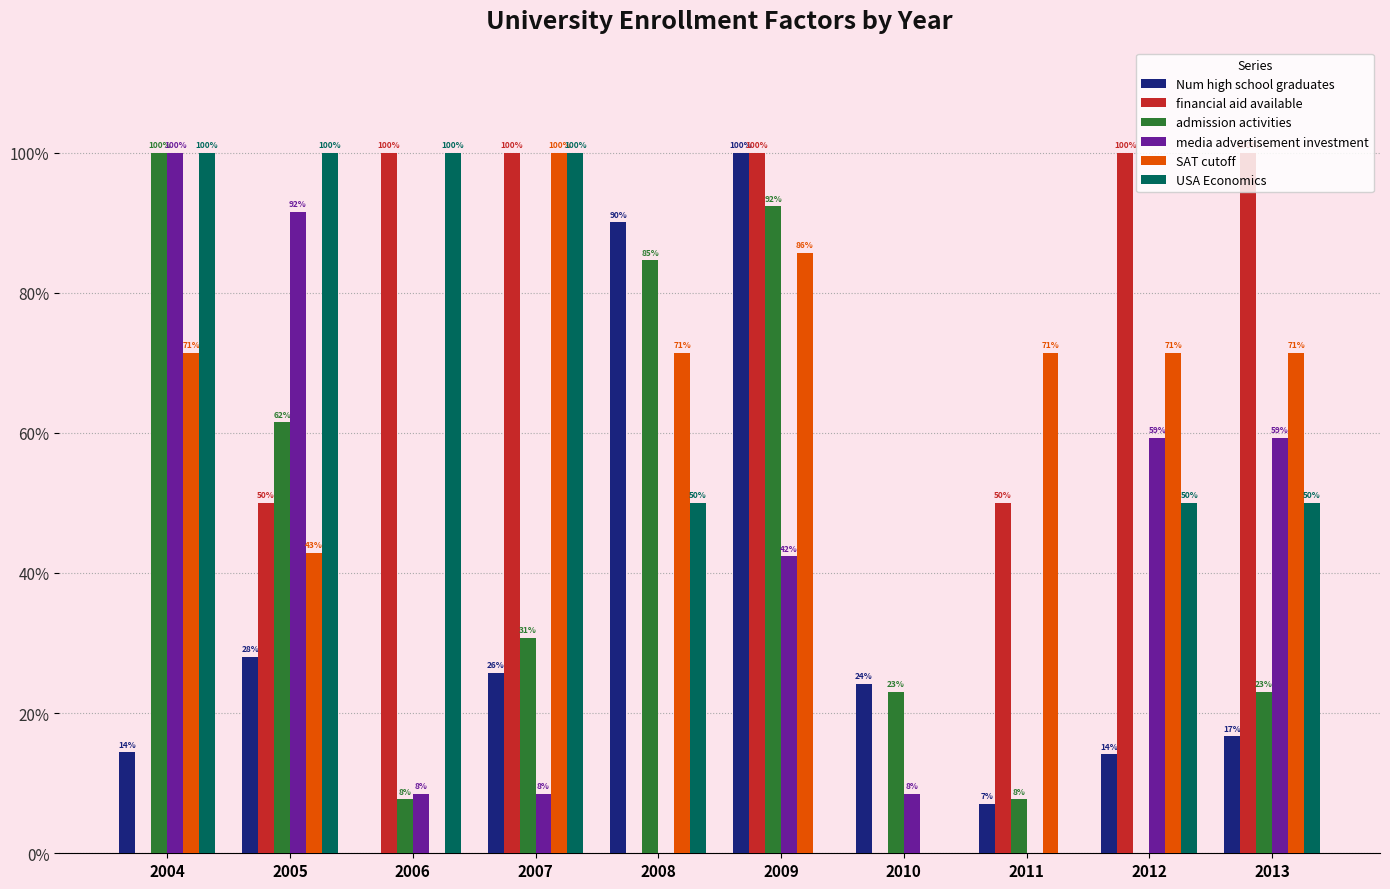

At 2010, list the series in order from smallest to largest.

financial aid available, SAT cutoff, USA Economics, media advertisement investment, admission activities, Num high school graduates